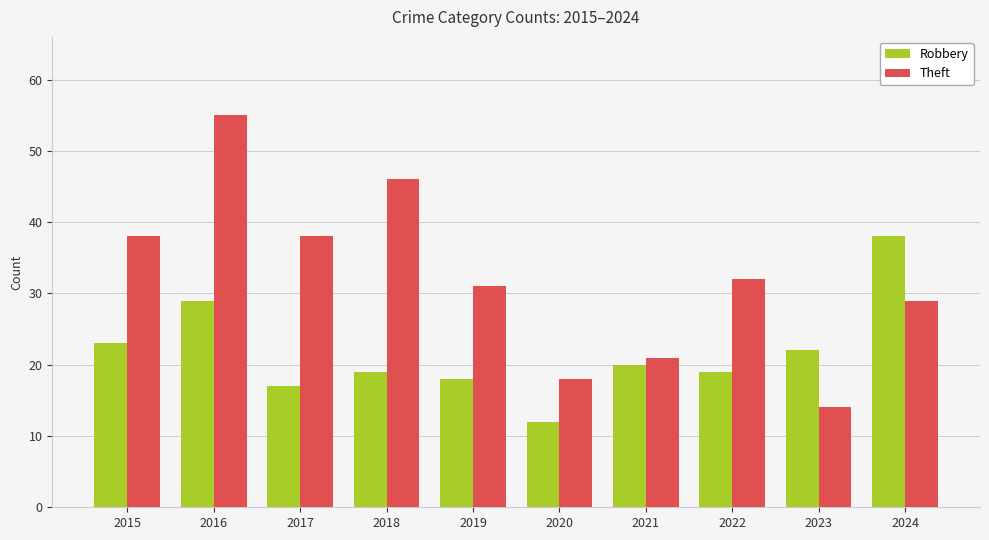

What is the smallest value displayed?

12